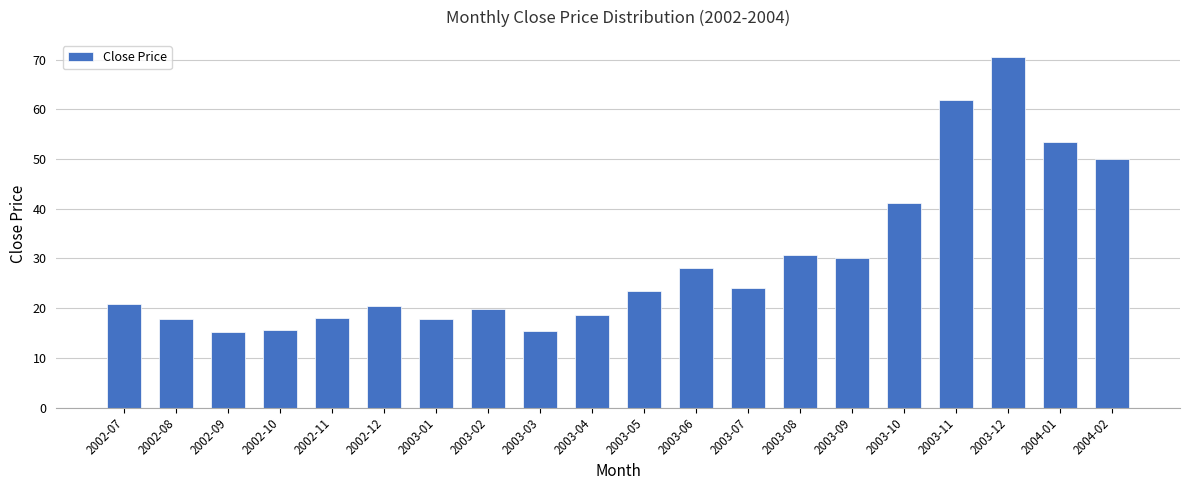

What is the average value?

29.6